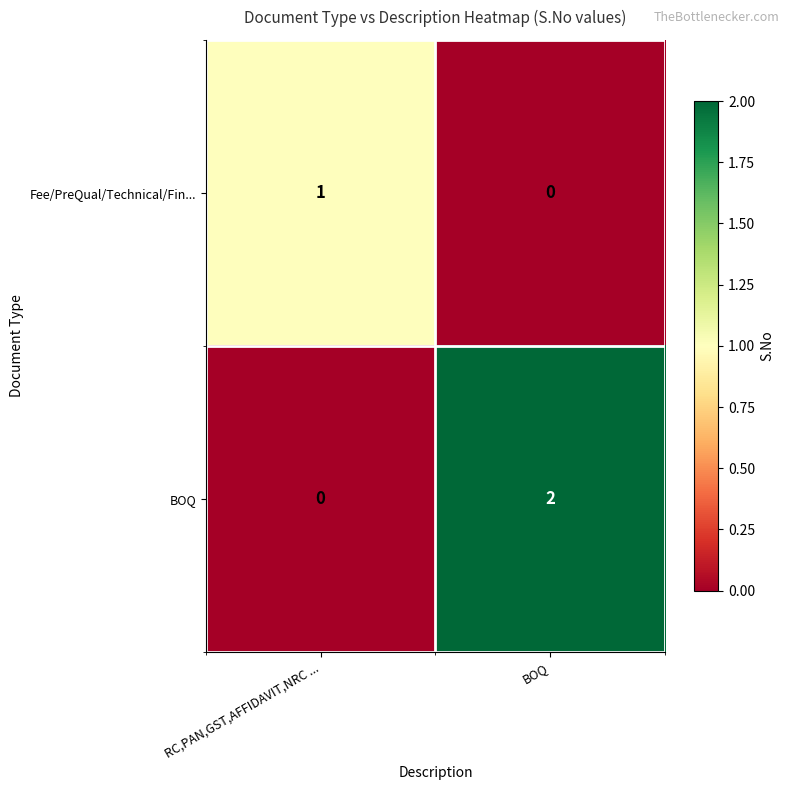

How many series are shown in this chart?

2